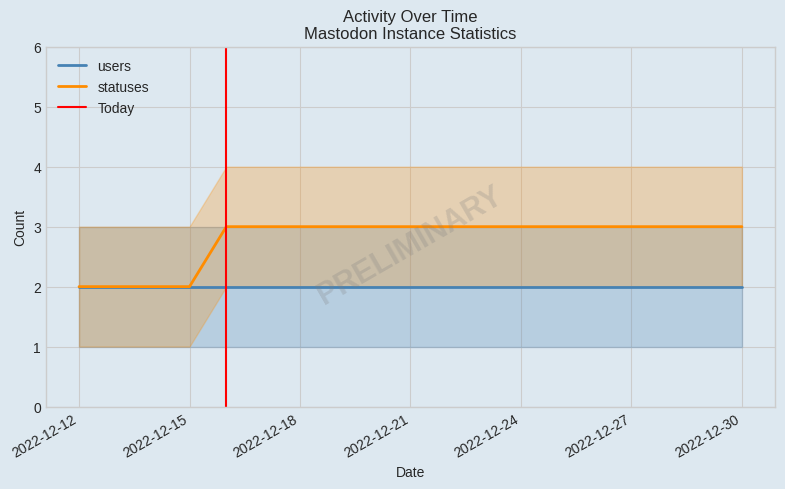

Reading left to right, extract all data points from this chart.

2022-12-12=2	2022-12-13=2	2022-12-14=2	2022-12-15=2	2022-12-16=3	2022-12-17=3	2022-12-18=3	2022-12-19=3	2022-12-20=3	2022-12-21=3	2022-12-22=3	2022-12-23=3	2022-12-24=3	2022-12-25=3	2022-12-26=3	2022-12-27=3	2022-12-28=3	2022-12-29=3	2022-12-30=3